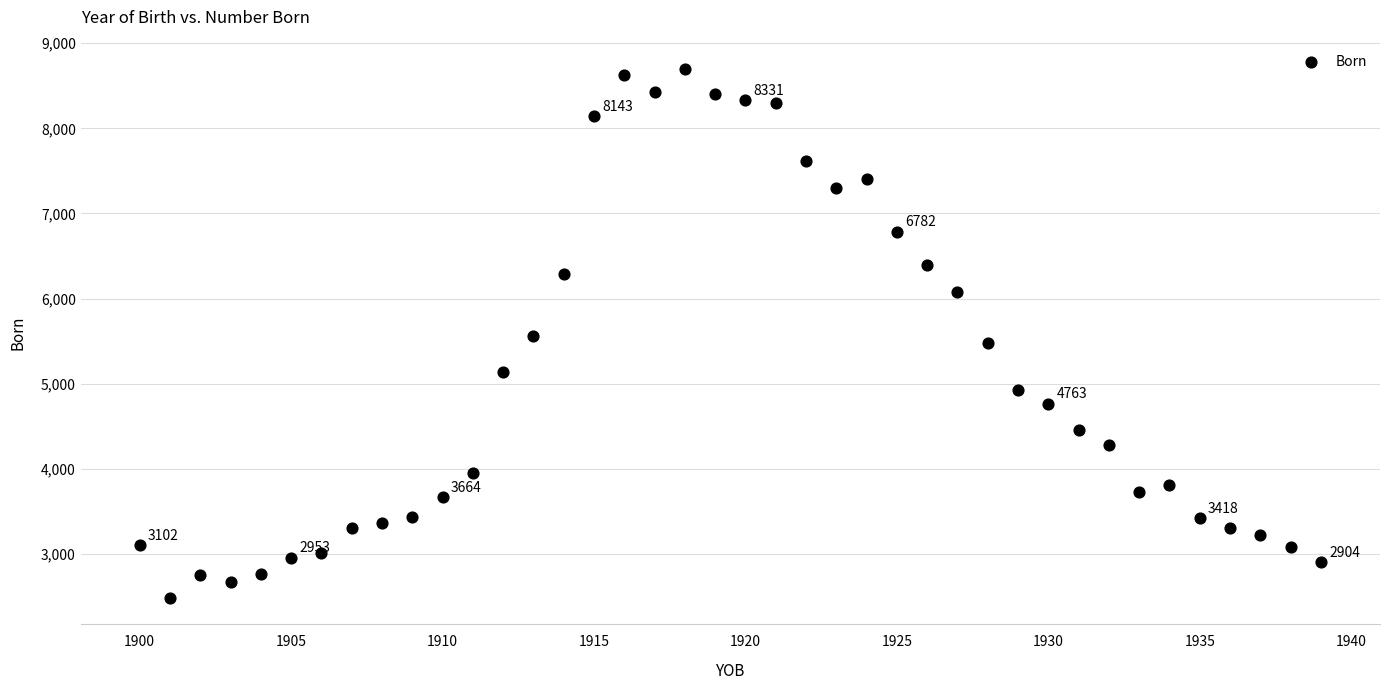

What is the range of X values (max minus min)?

39